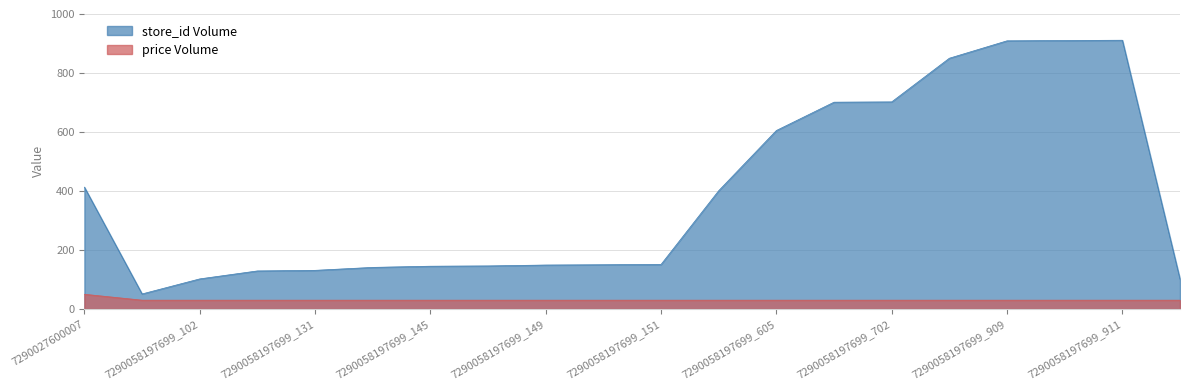

At which category does store_id reach its first local valley?

7290058197699_51